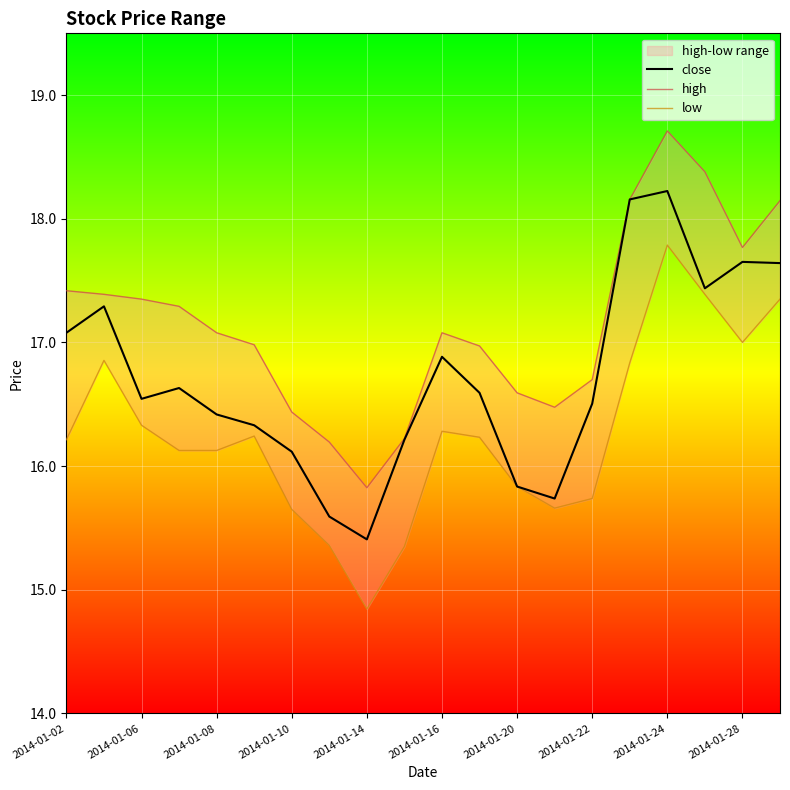

True or false: close has a value of 26.9 at 2014-01-14.

False